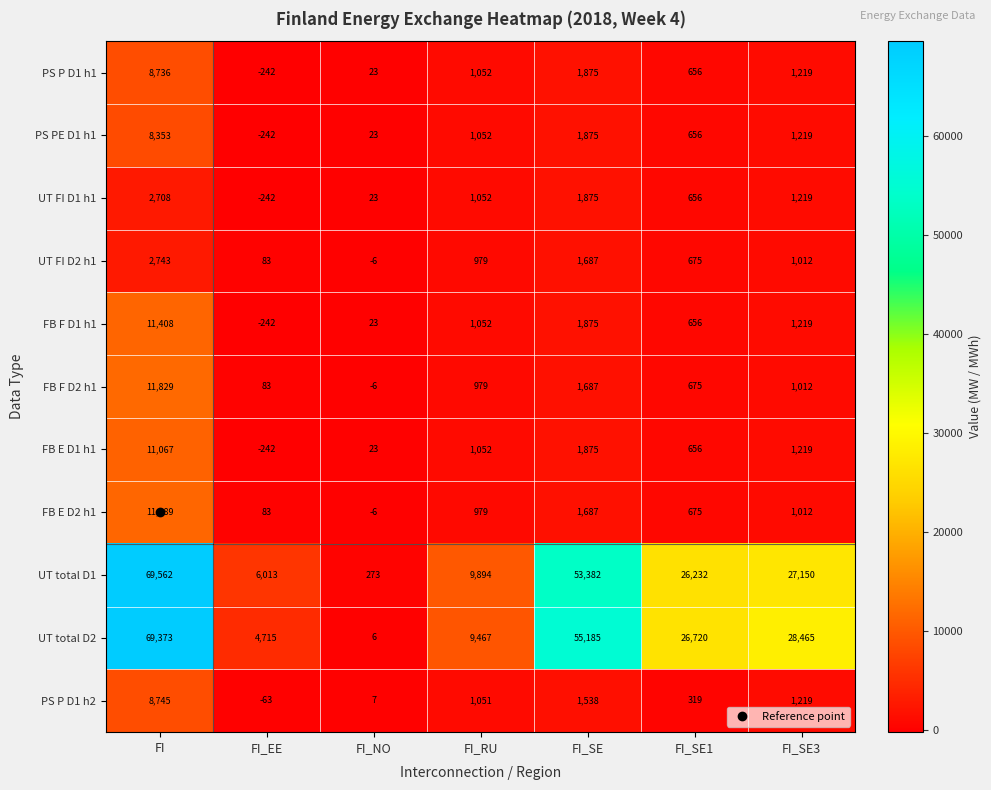

The value of FB E D2 h1 at FI_EE is 83. True or false?

True